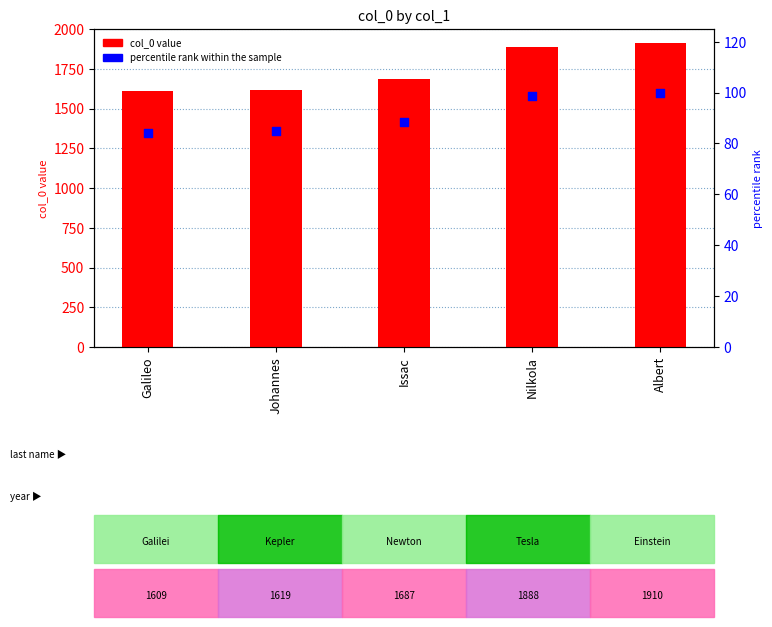

Which series reaches the maximum Y coordinate?

col_0